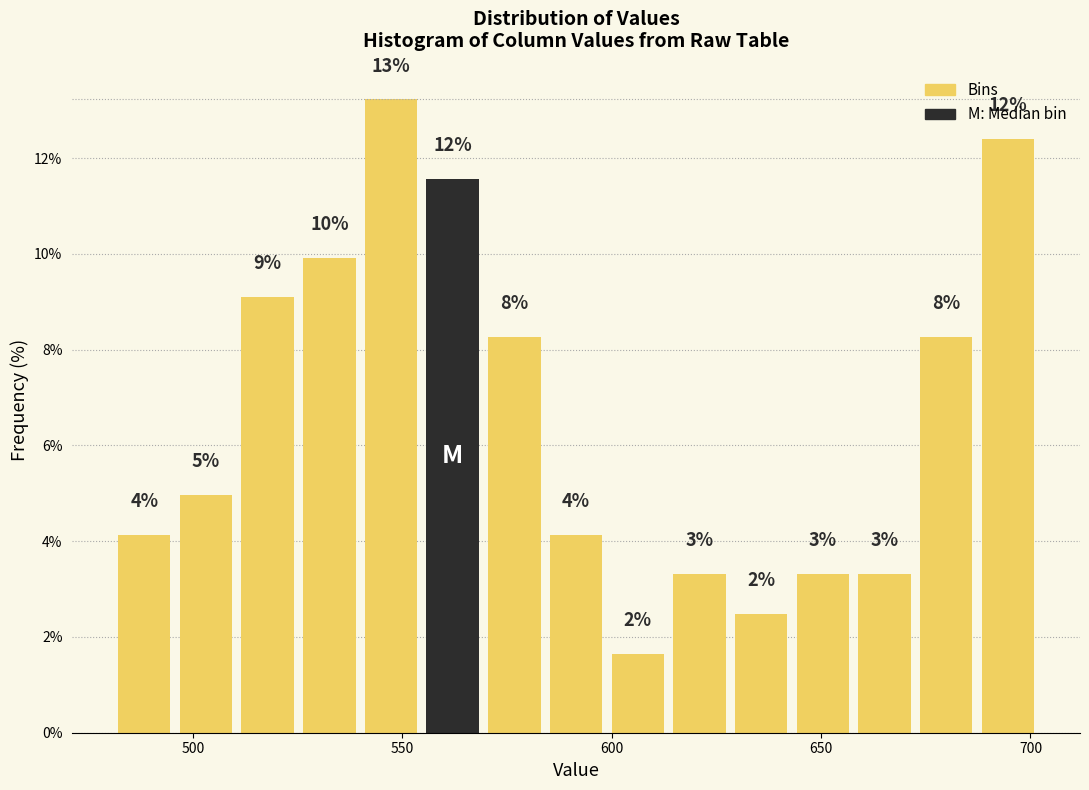

Read against the x-axis, roughly where is the centre of the tallest bar?

545